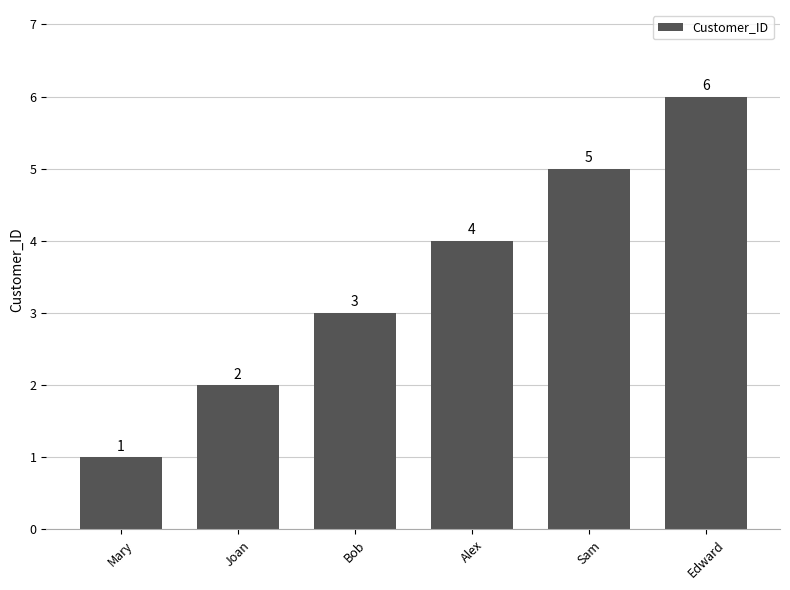

Which category has the highest value across all series?

Edward